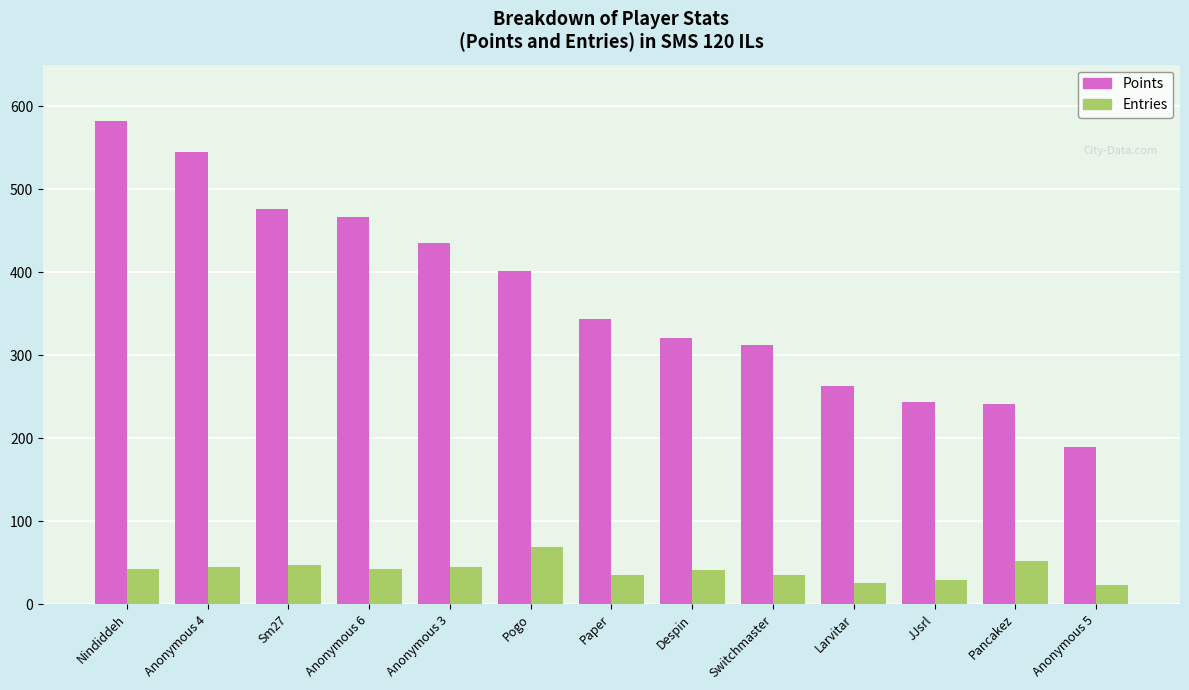

Rank the series by their maximum value, from highest to lowest.

Points, Entries